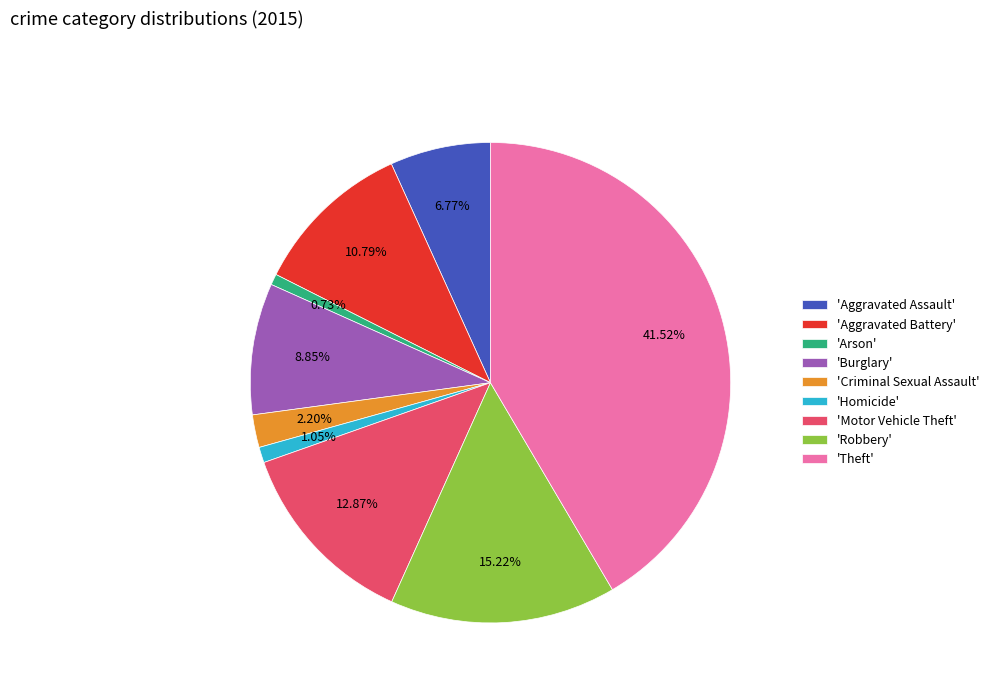

Count the number of slices in the pie.

9